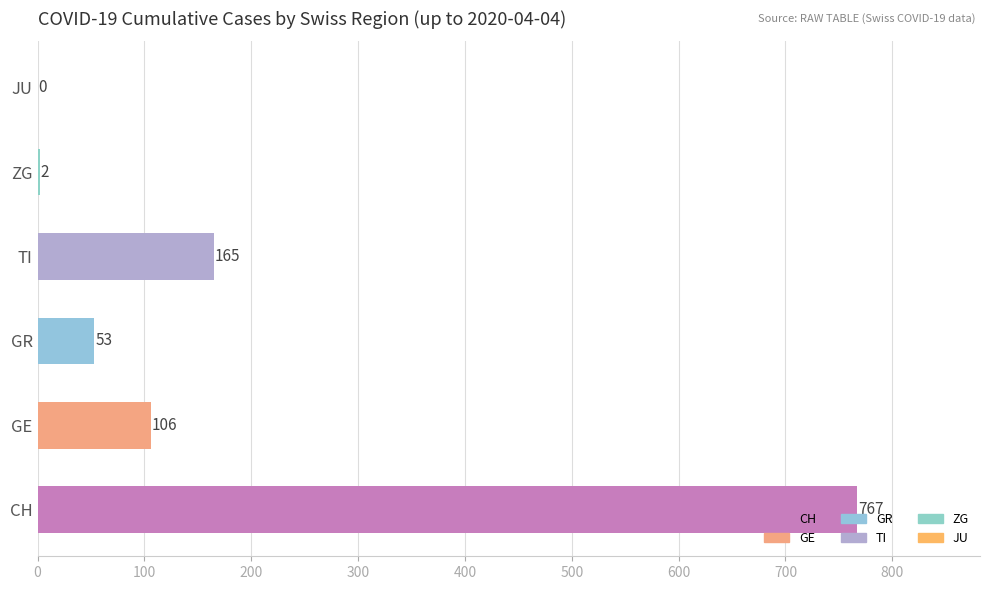

Is the value of ZG at 8 greater than the value of GE at 26?

No